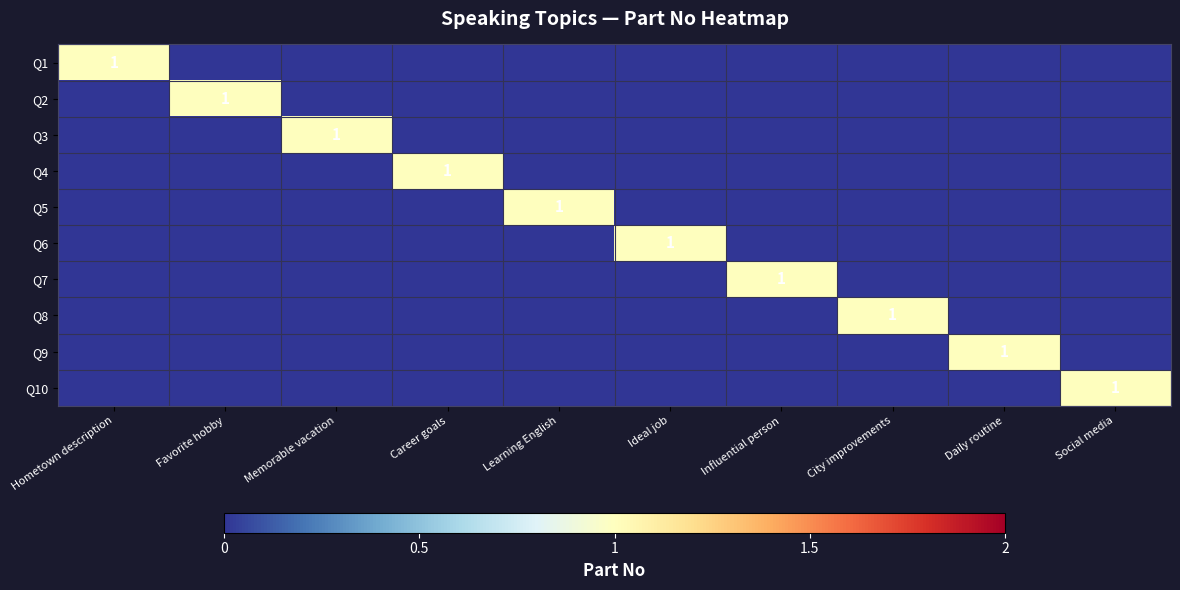

True or false: Q3 has a value of 0 at Memorable vacation.

False